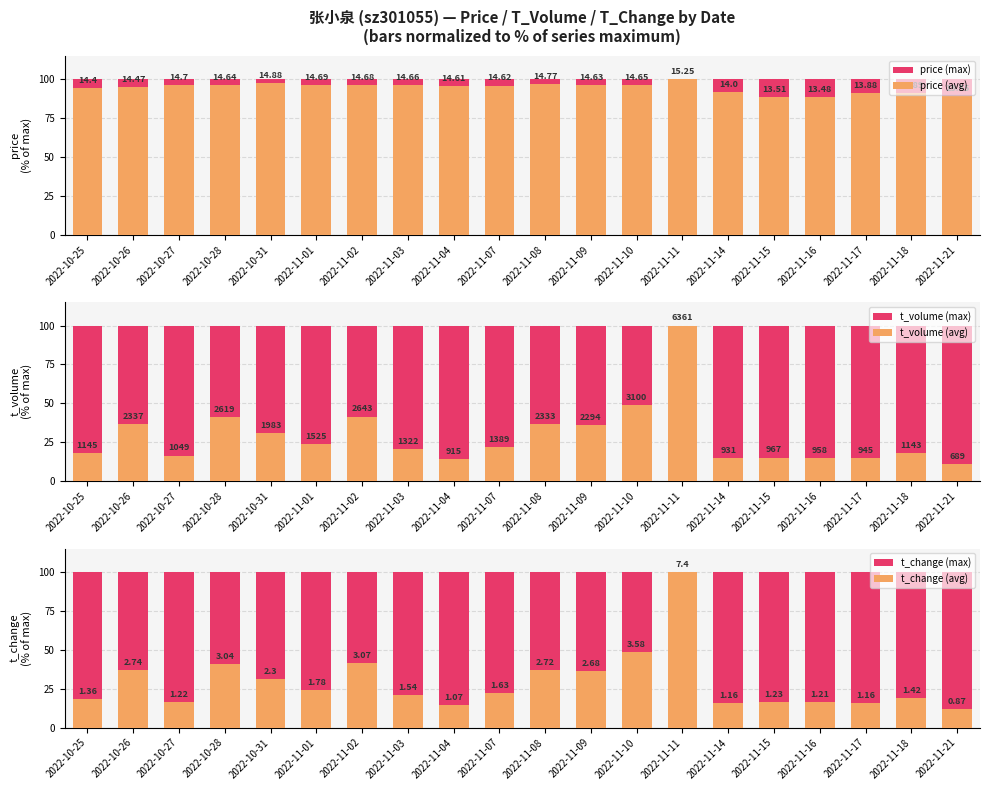

Which series has the largest total across all categories?

price (max)